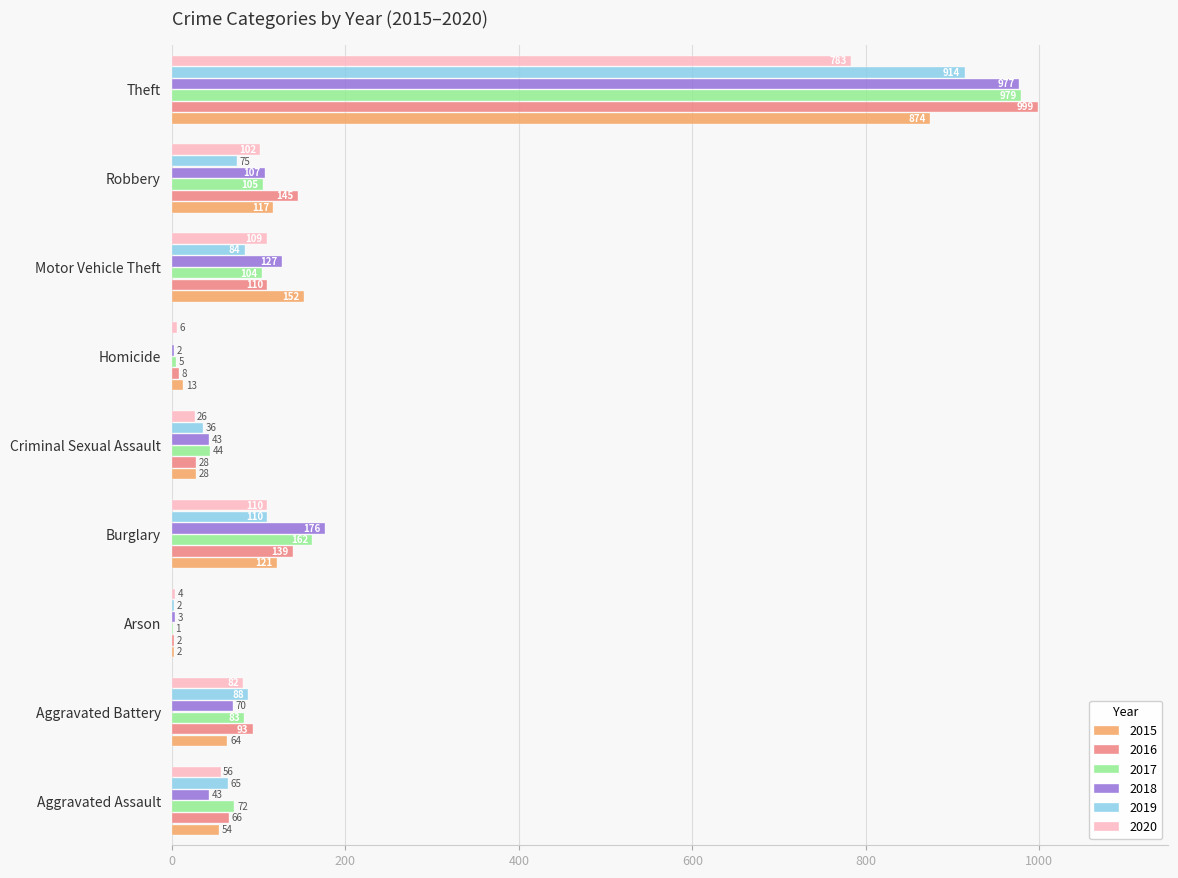

What is the sum of all 2015 values?

1425